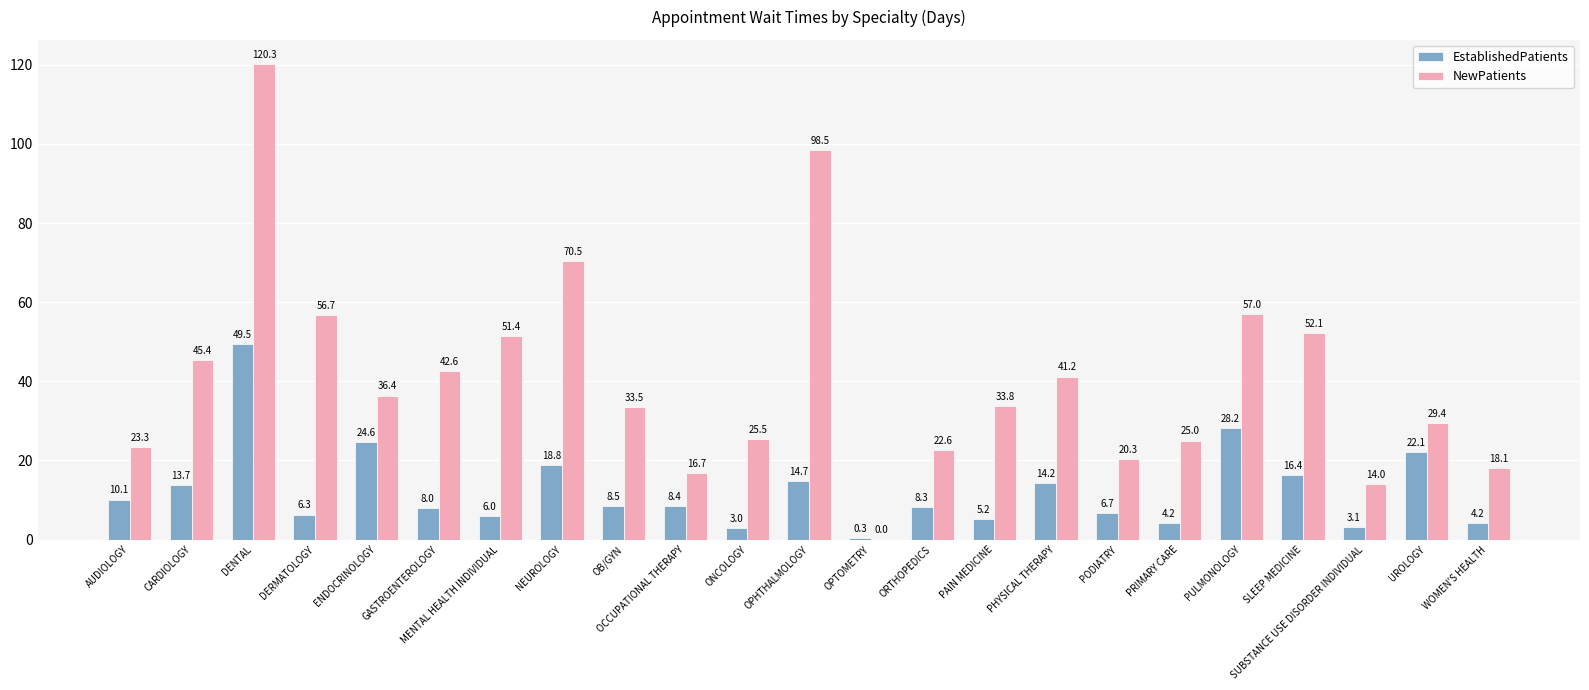

Which series changed the most between OPHTHALMOLOGY and PODIATRY?

NewPatients